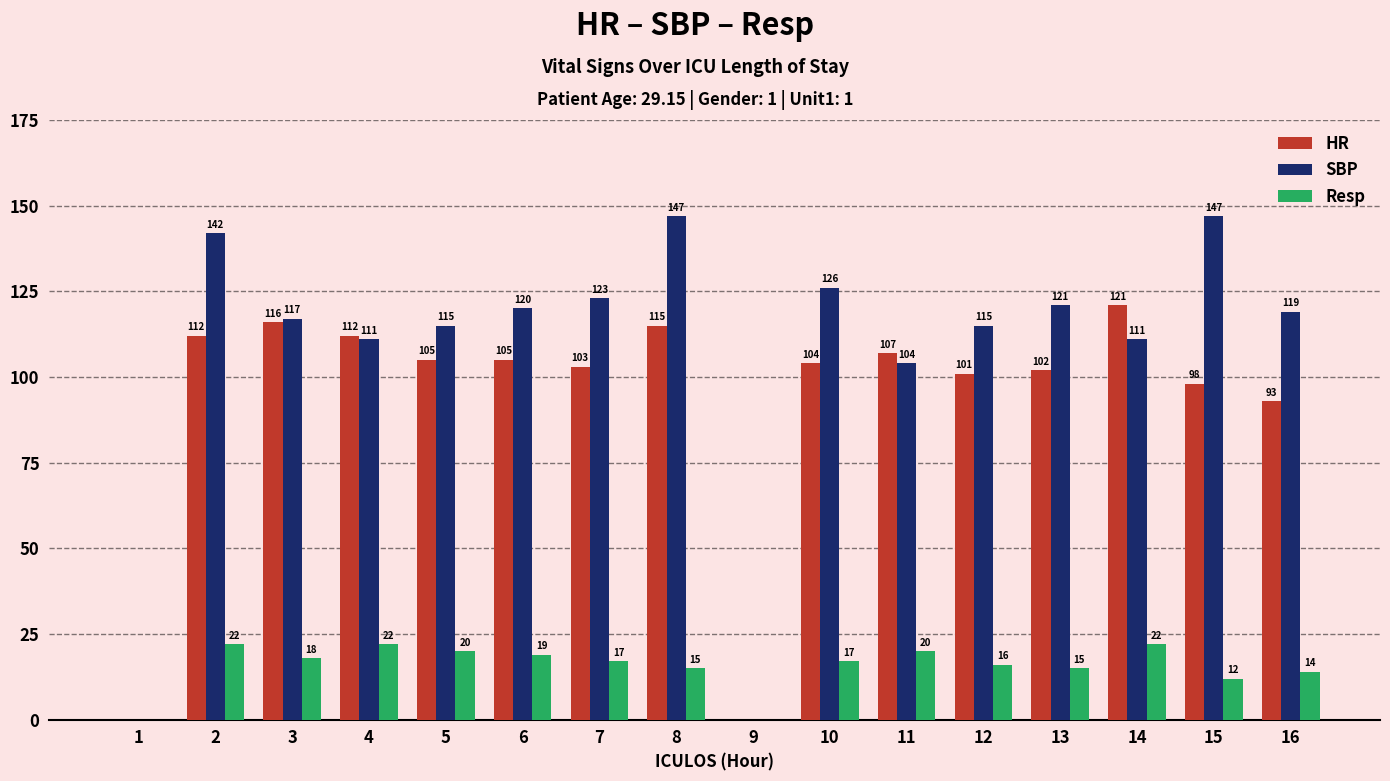

Between 9 and 12, which series saw the biggest shift?

SBP